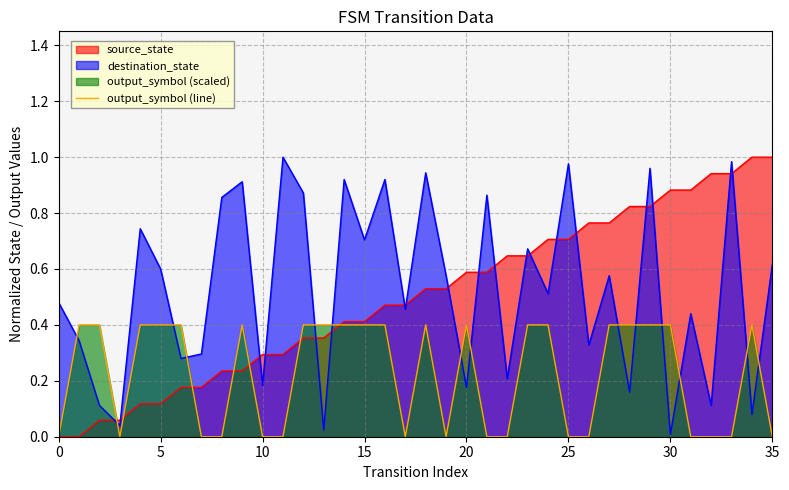

How many data points does each series have?

36